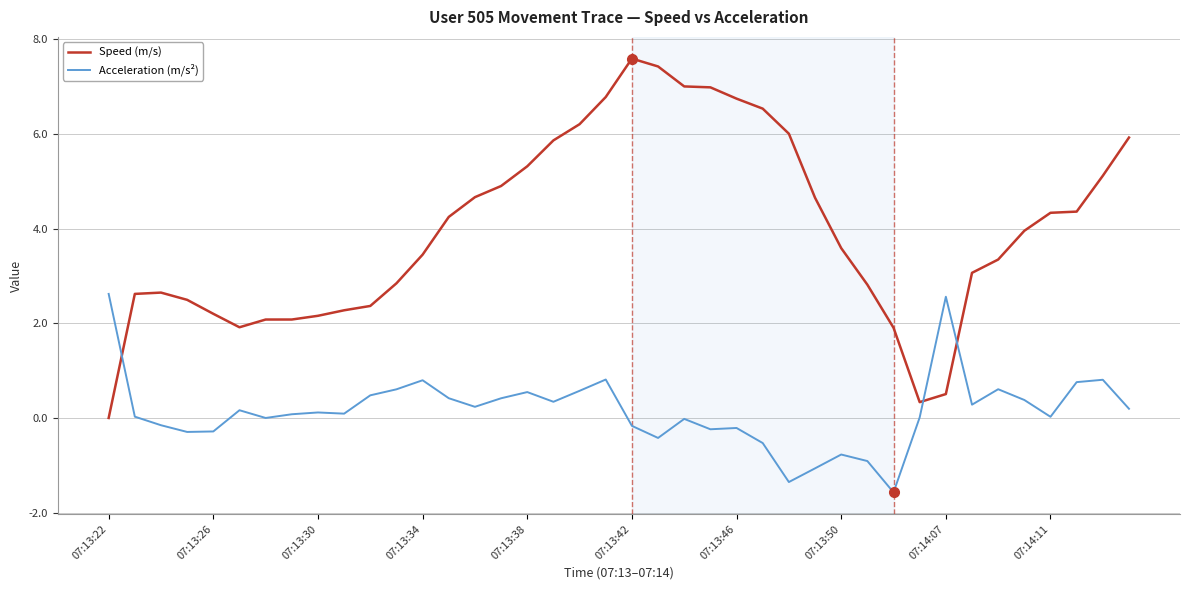

At how many categories does at least one series exceed 4?

19